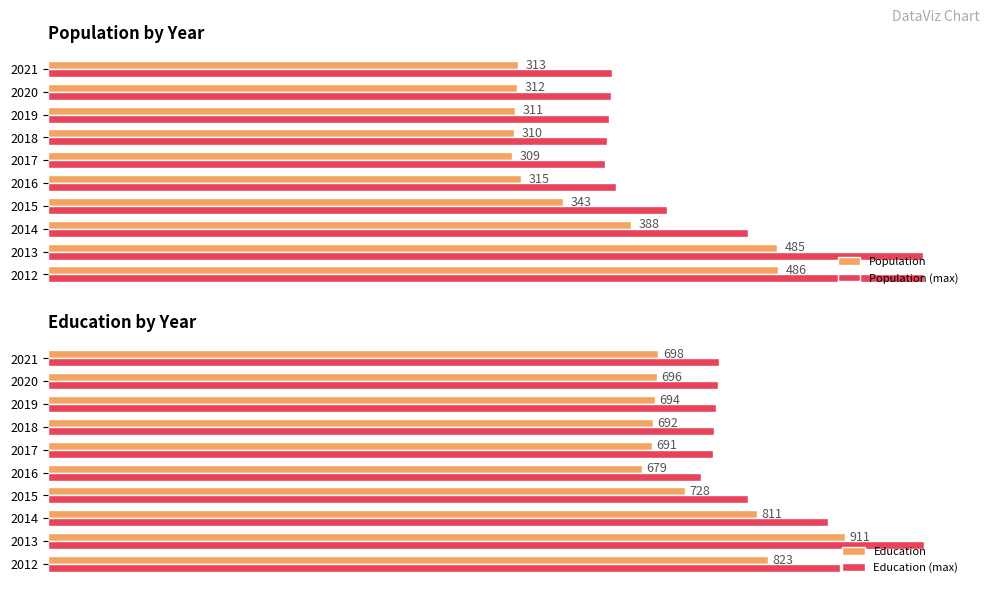

Which series changed the most between 2013 and 2015?

Education (max)